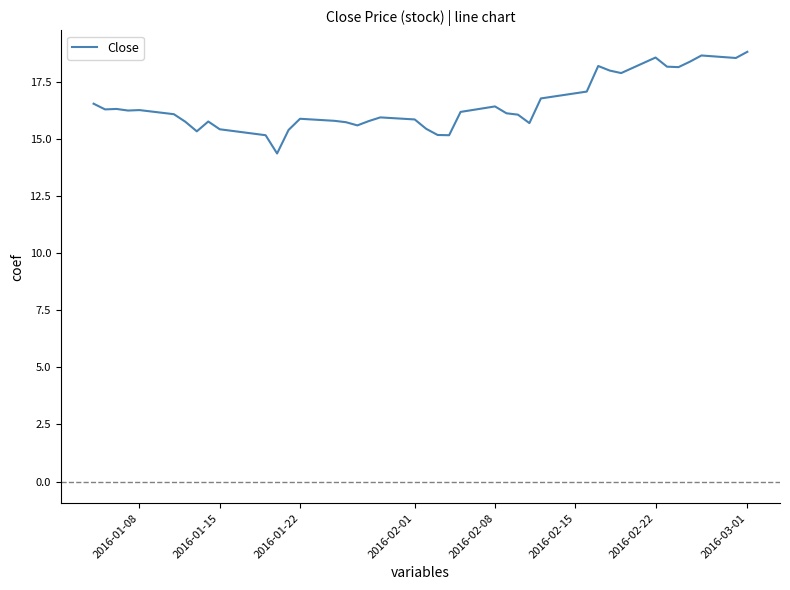

What is the maximum value shown in the chart?

18.8